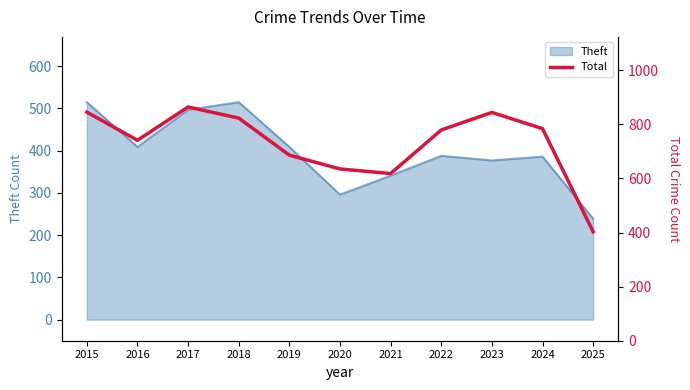

What is the smallest value displayed?

403